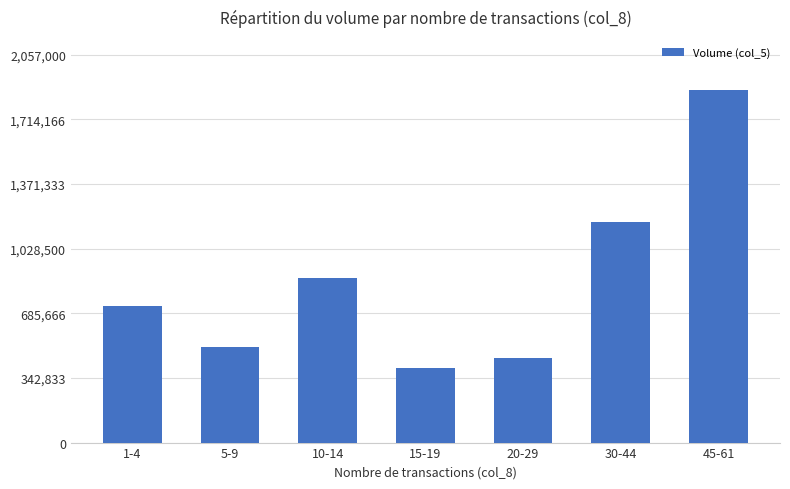

List the labels in order of value, smallest first.

15-19, 20-29, 5-9, 1-4, 10-14, 30-44, 45-61